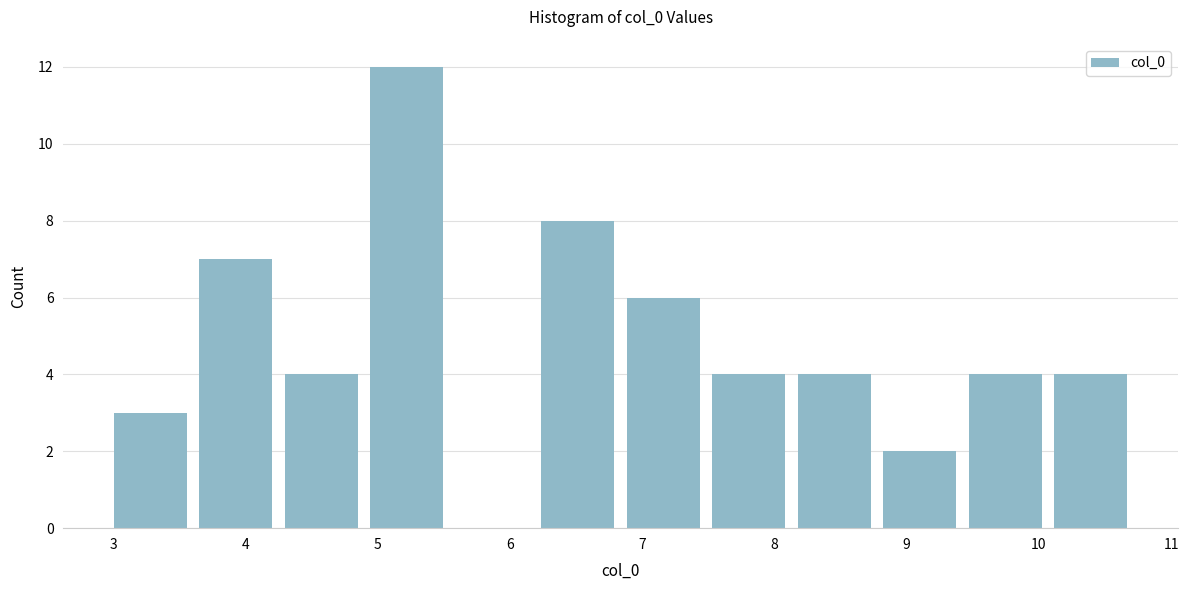

Reading left to right, list every bar in this chart as the range it spans on the x-axis followed by its height. Neither the bar edges nor the heights are printed on the chart, so give them approximately, as read against the axes.

3.0 to 3.6: 3
3.6 to 4.2: 7
4.2 to 4.9: 4
4.9 to 5.5: 12
5.5 to 6.2: 0
6.2 to 6.8: 8
6.8 to 7.5: 6
7.5 to 8.1: 4
8.1 to 8.8: 4
8.8 to 9.4: 2
9.4 to 10.1: 4
10.1 to 10.7: 4